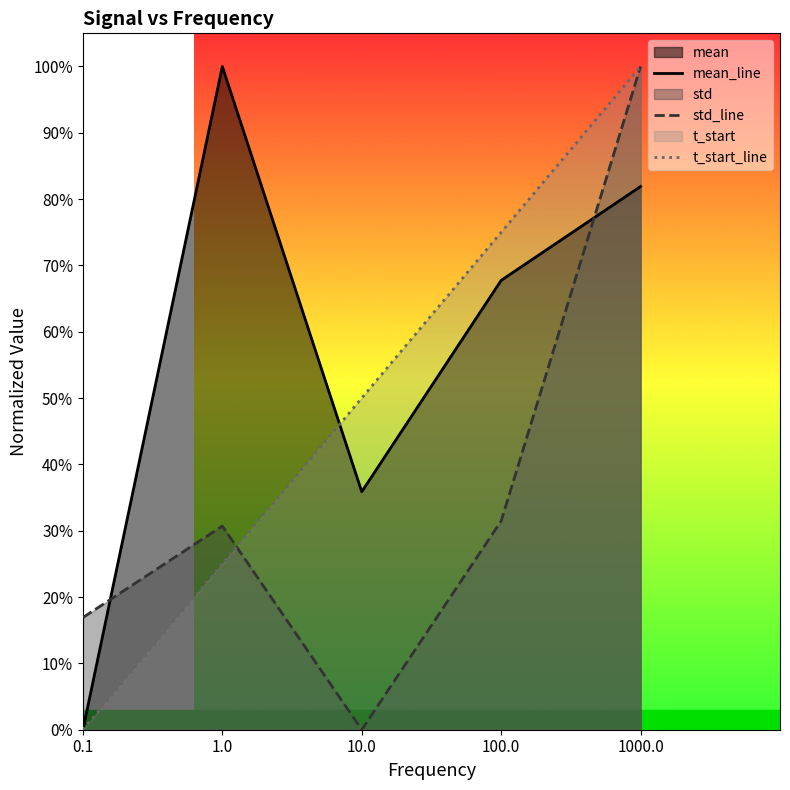

What is the label of the 4th point from the left?

100.0